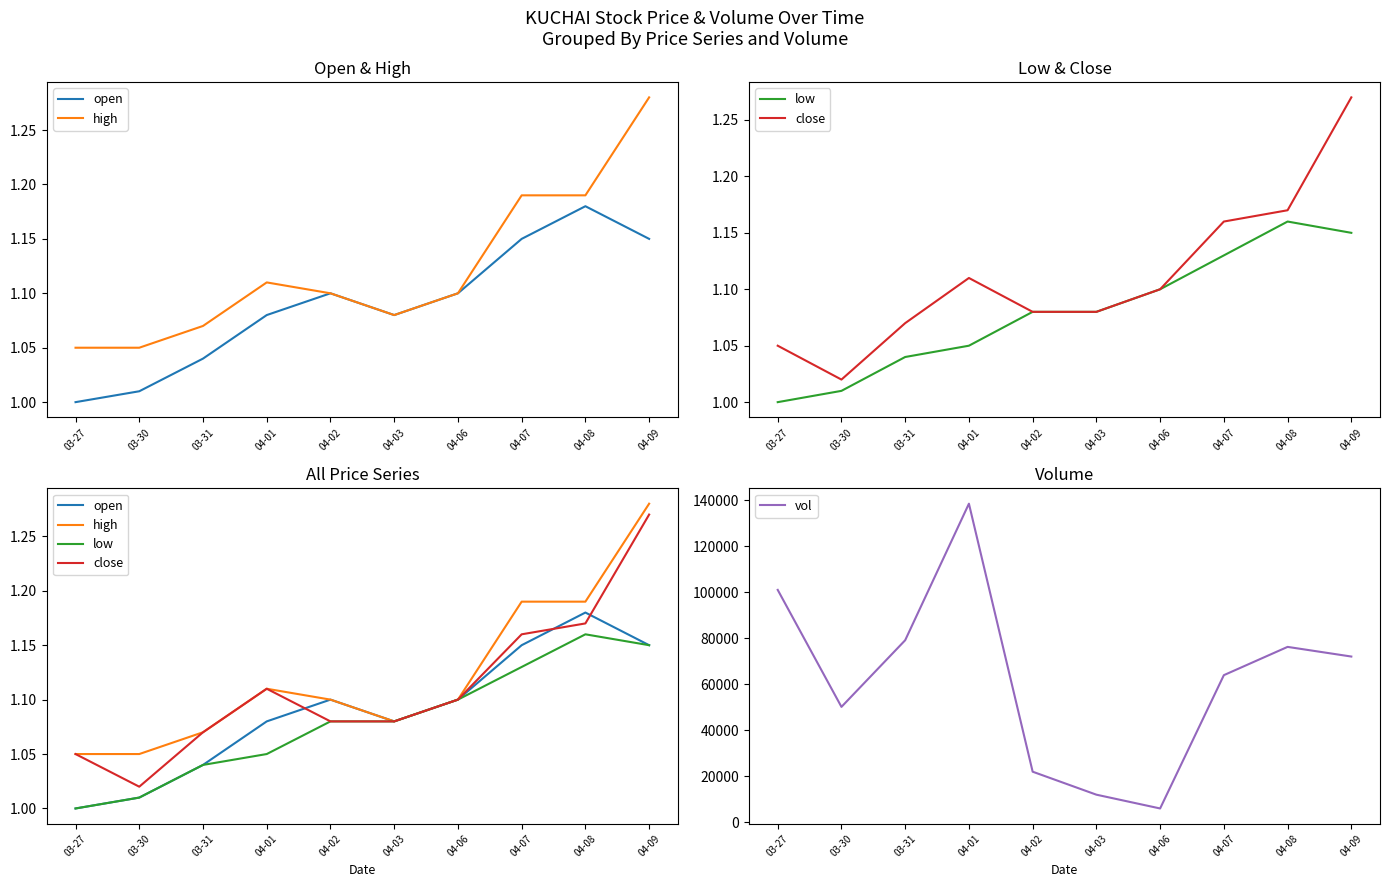

True or false: high has more than 0 points higher than both neighbors.

True